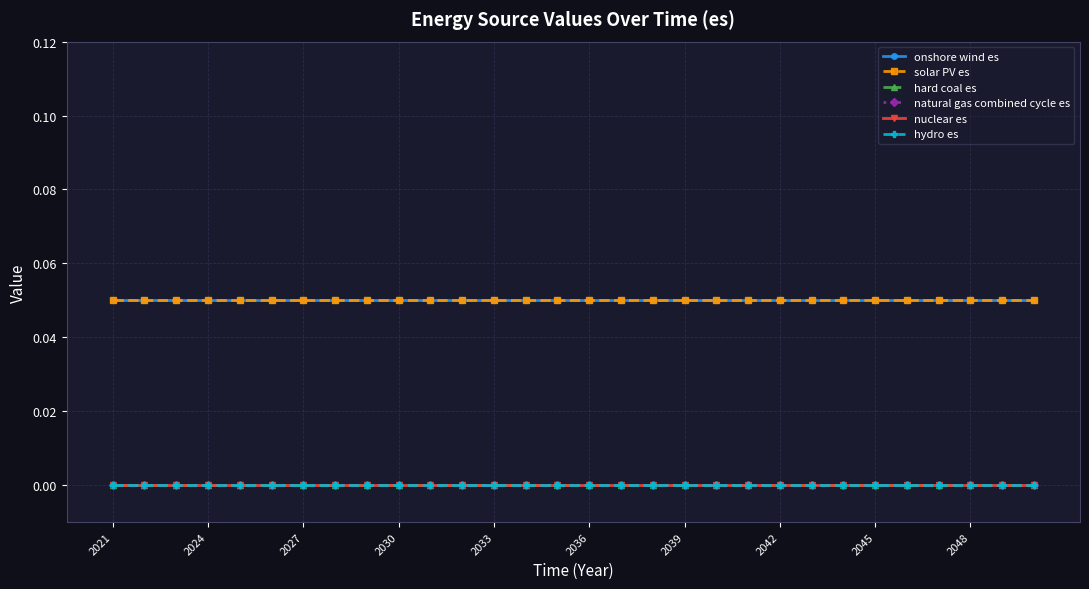

What is the value of the solar PV es point at the 9th from the left?

0.1